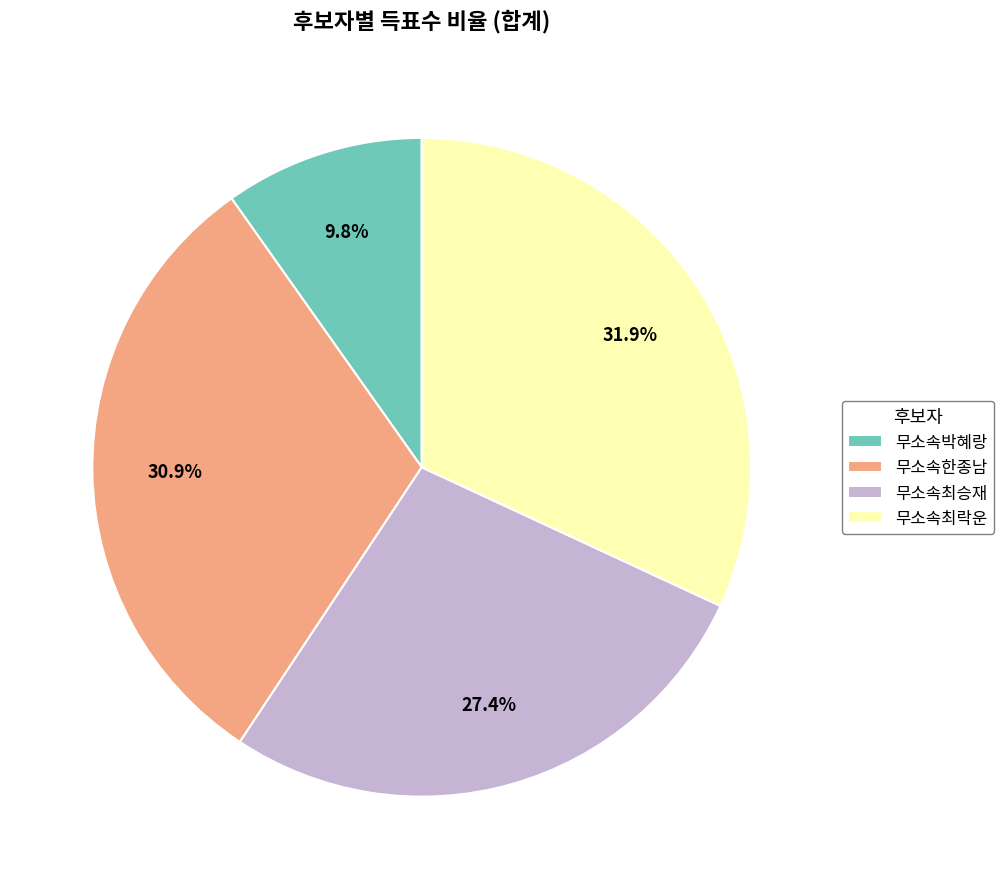

What percentage do 무소속최승재 and 무소속최락운 together represent?

59.3%